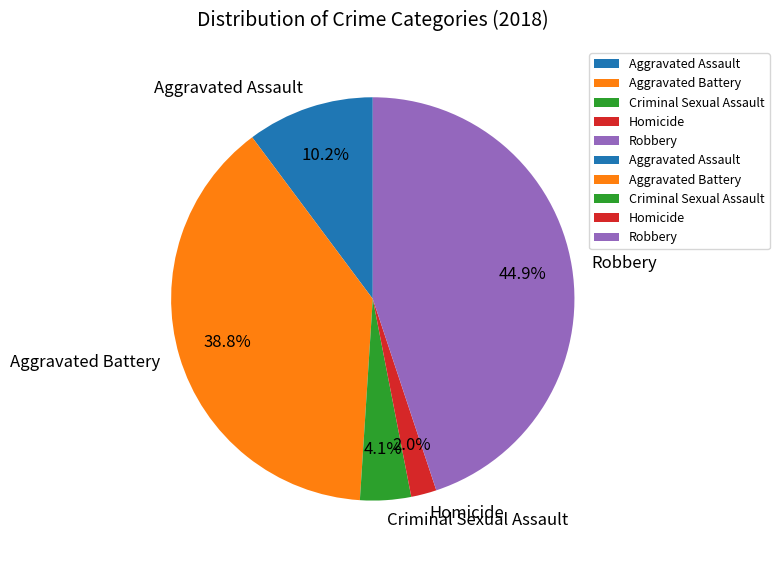

Count the number of slices in the pie.

5